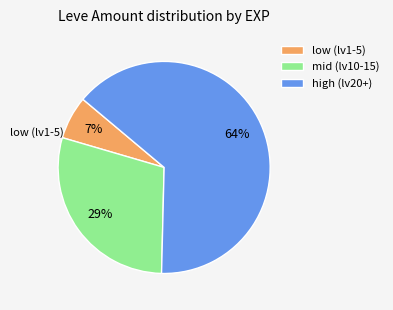

Combined, do high (lv20+) and low (lv1-5) account for over 50%?

Yes